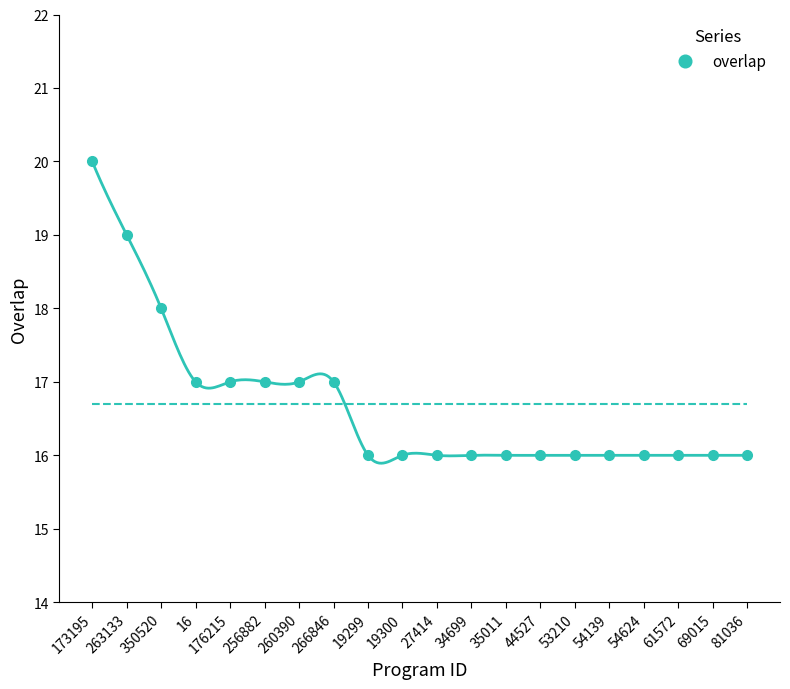

What is the difference between the maximum and minimum values?

4